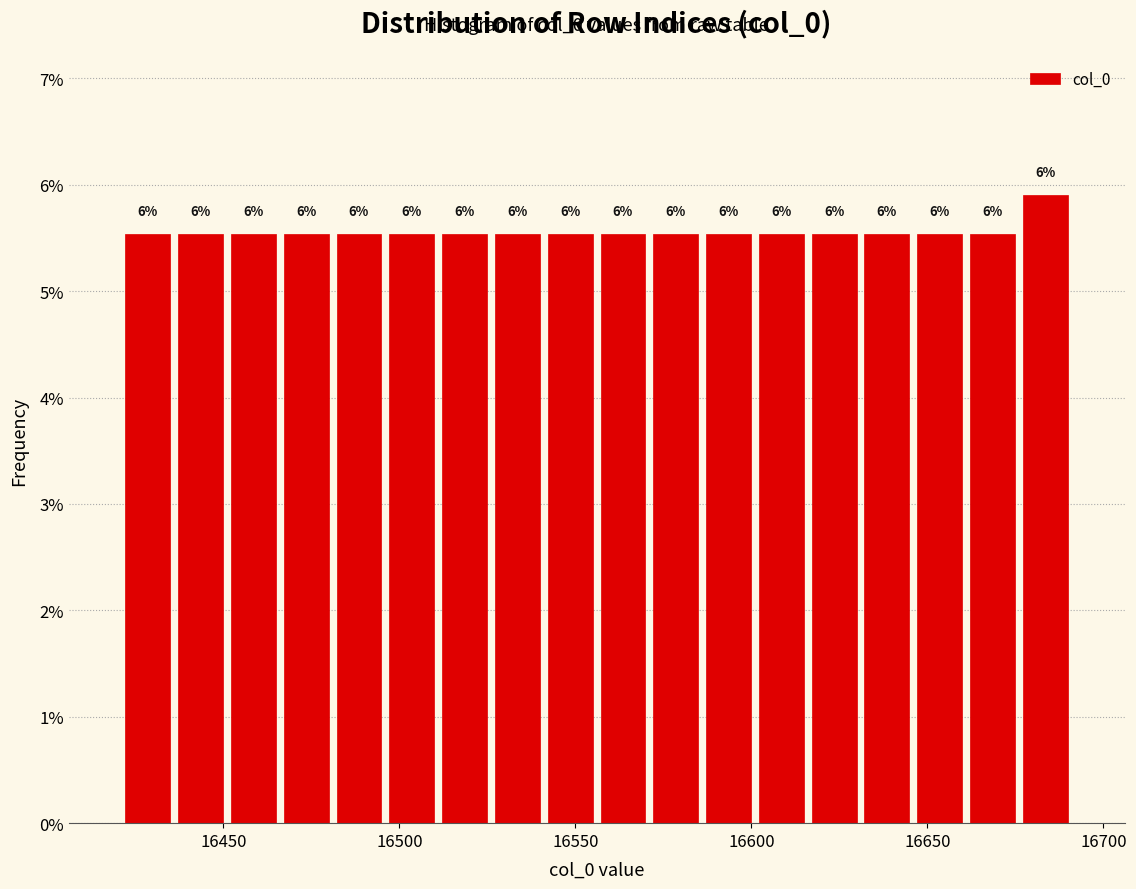

Read against the x-axis, roughly where is the centre of the tallest bar?

16685